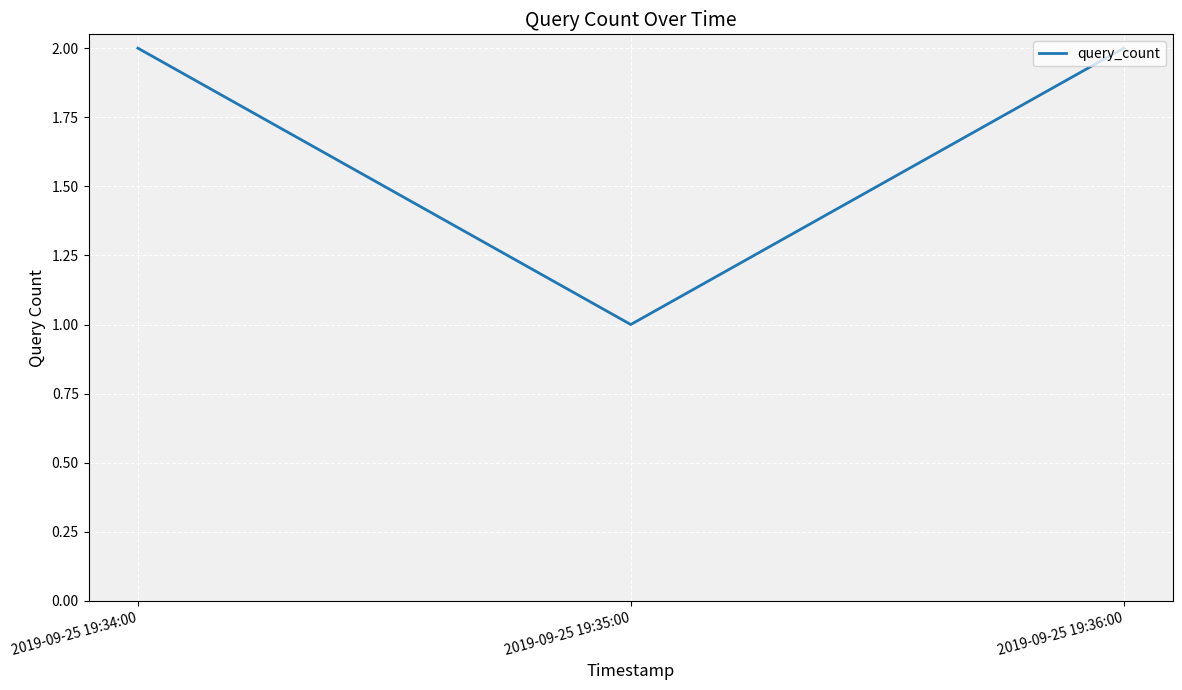

What is the ratio of the value at 2019-09-25 19:34:00 to the value at 2019-09-25 19:35:00?

2.0